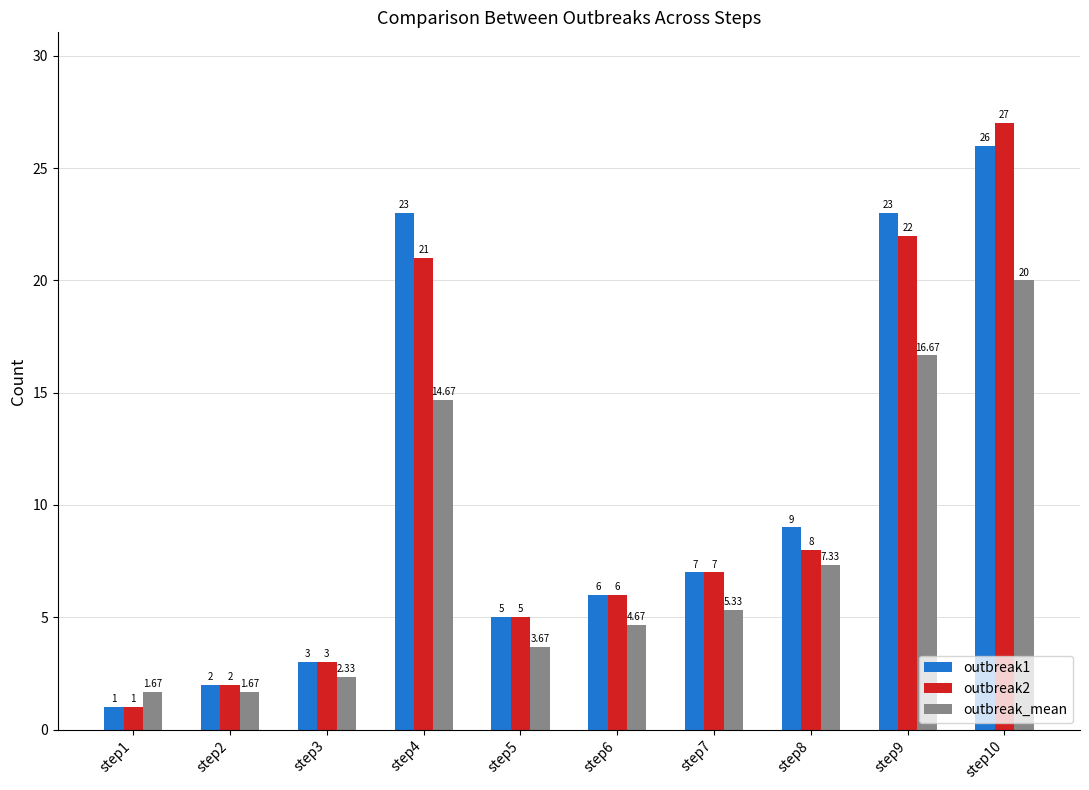

What is the difference between the maximum and minimum values in the outbreak_mean series?

18.3